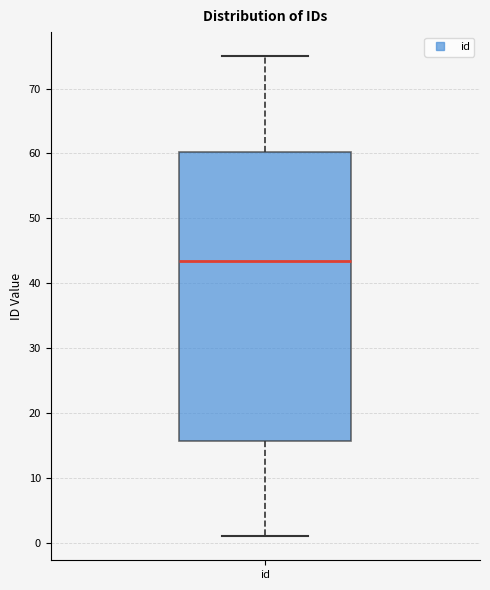

Read this box plot against the y-axis: the position of the median line, the range covered by the box, and the ends of both whiskers. The values are not printed on the chart, so give them approximately, as read against the axis.

median 44, box 16 to 60, whiskers 1 to 75